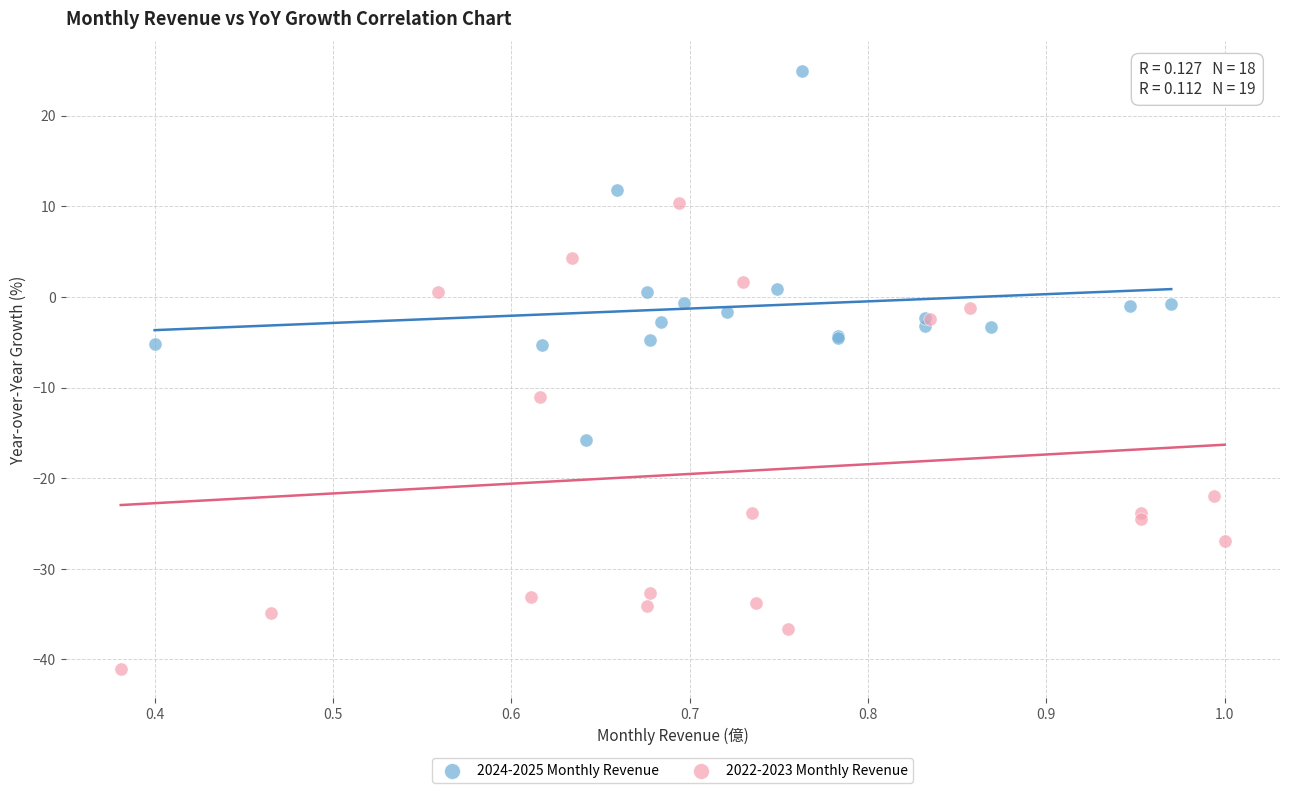

Which series has the widest spread of Y values?

2022-2023 Monthly Revenue